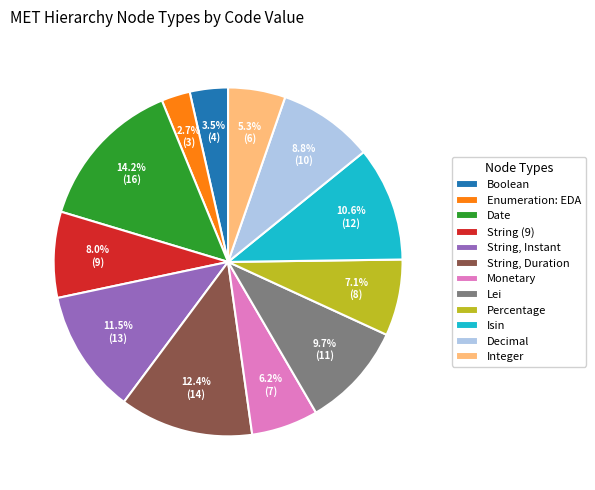

True or false: String, Duration accounts for 3% of the total.

False